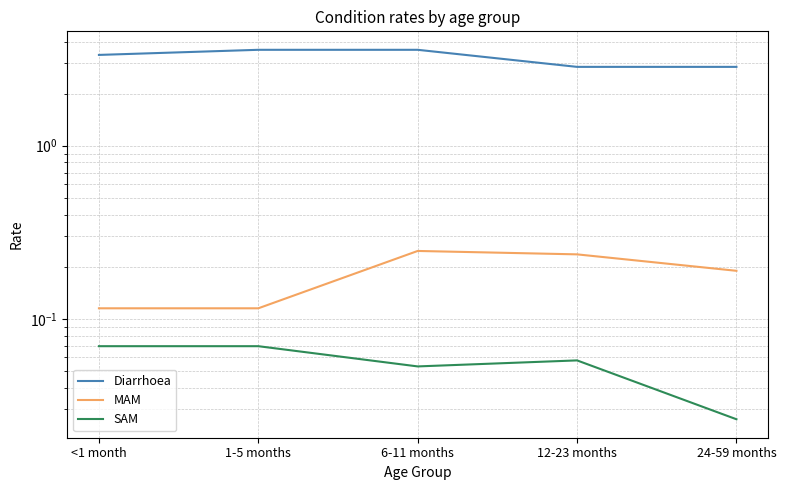

Which category has the highest value across all series?

1-5 months